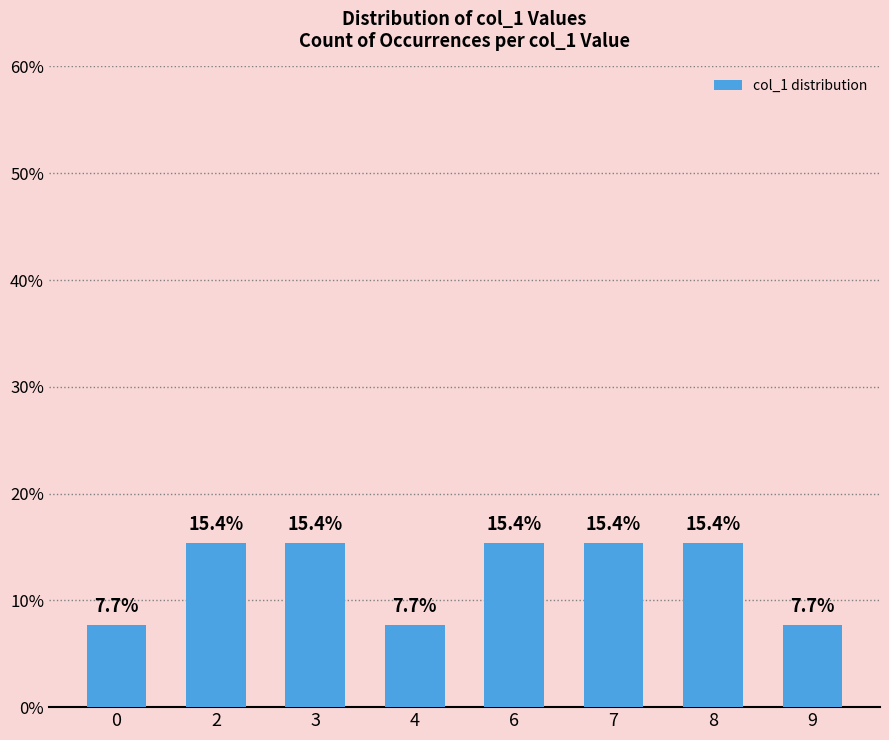

At which label does the data first exceed 15?

2